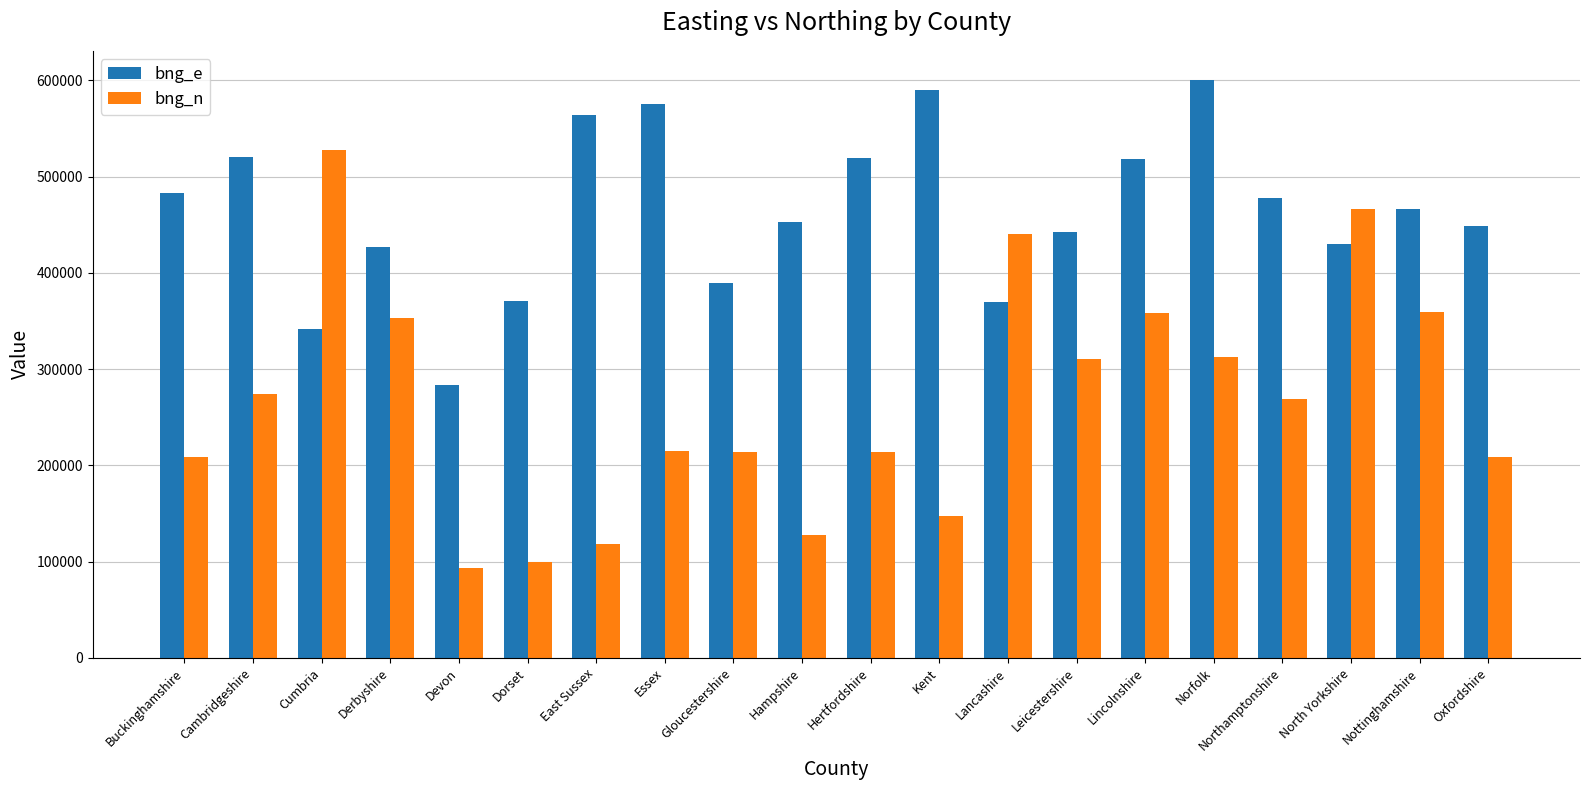

The value of bng_e at Lancashire is 369784. True or false?

True